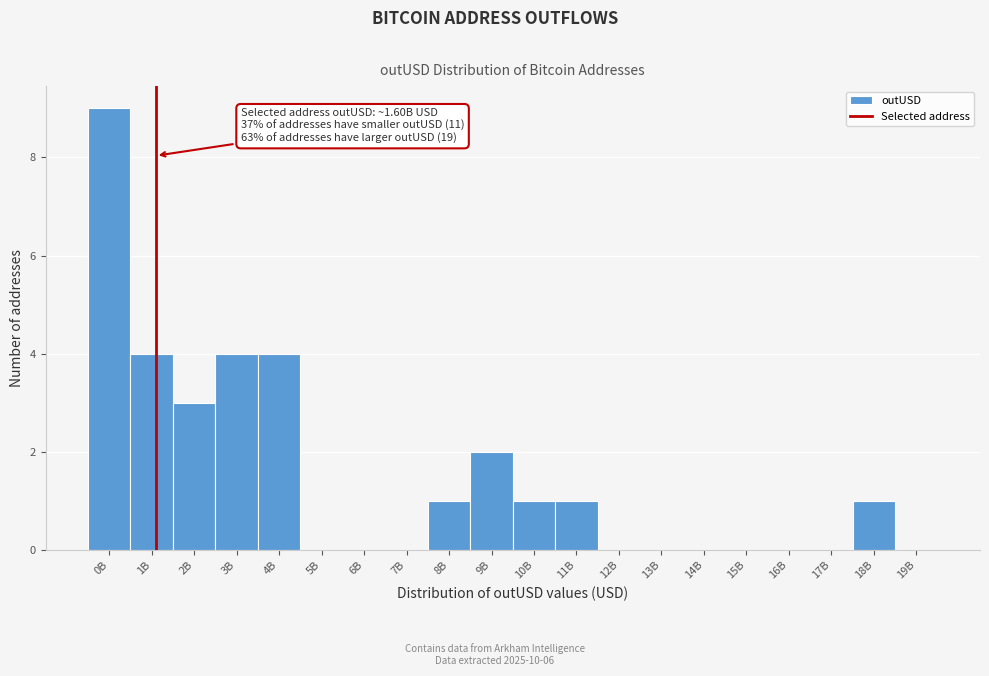

Reading right to left, what are all the values shown in this chart?

19B=0	18B=1	17B=0	16B=0	15B=0	14B=0	13B=0	12B=0	11B=1	10B=1	9B=2	8B=1	7B=0	6B=0	5B=0	4B=4	3B=4	2B=3	1B=4	0B=9